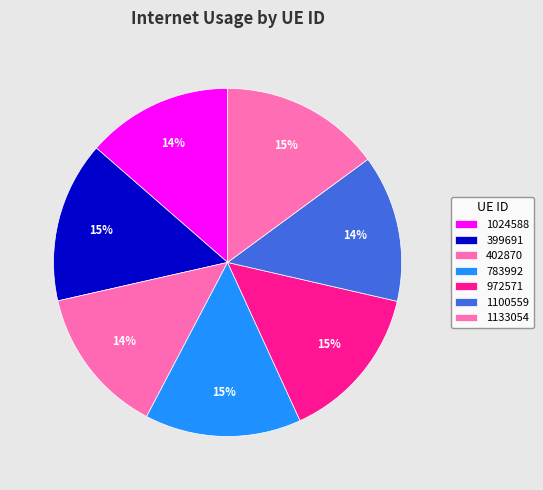

Does 1024588 account for over 50% of the chart?

No